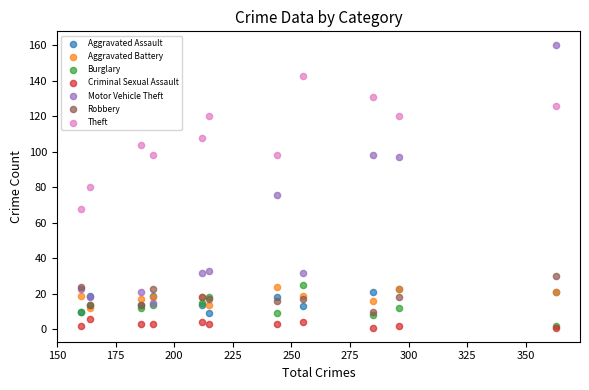

In the Motor Vehicle Theft series, what Y value is closest to 87?

97